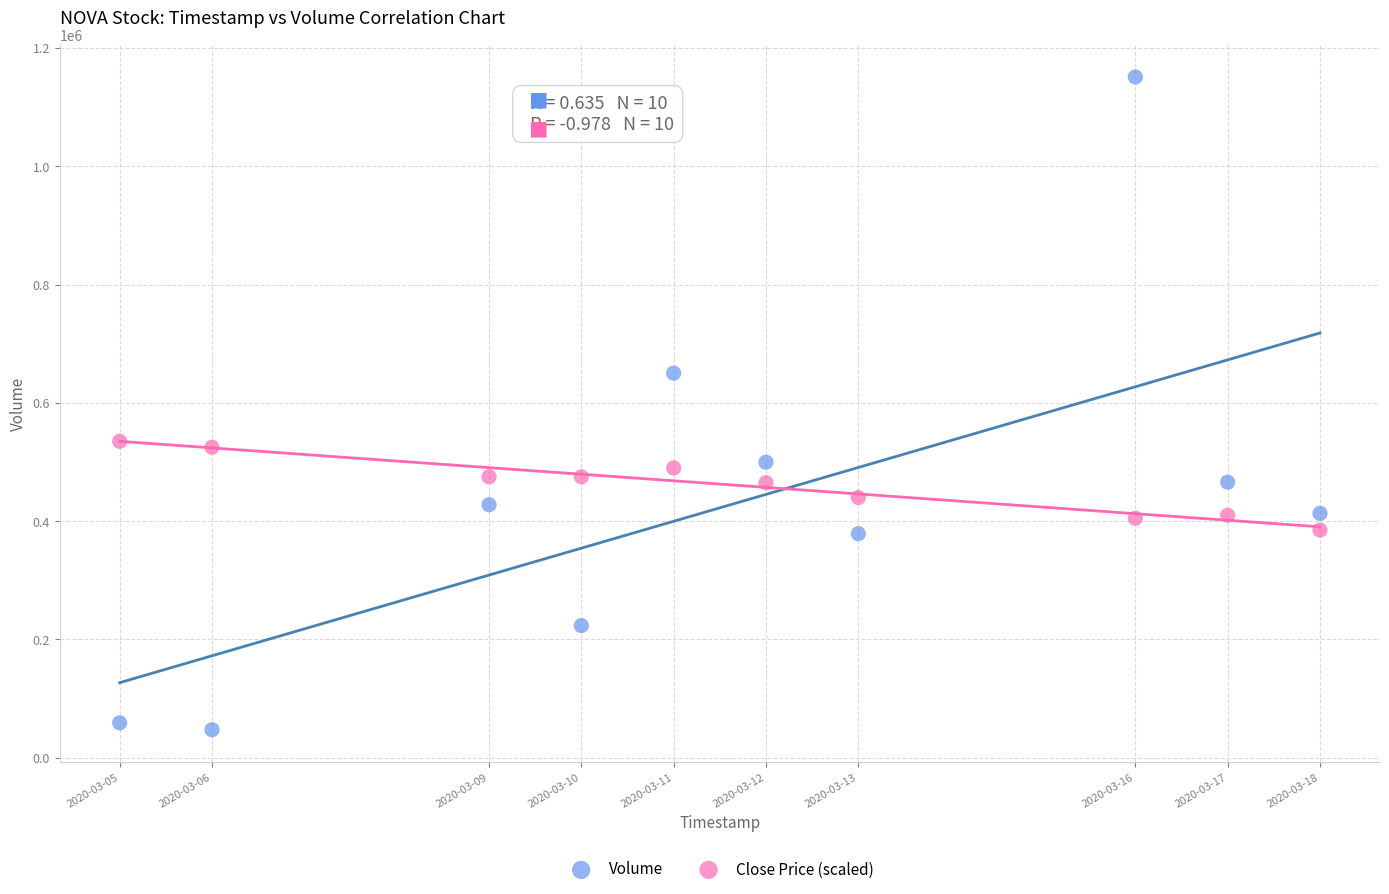

Which series has the largest Y range (max minus min)?

Volume